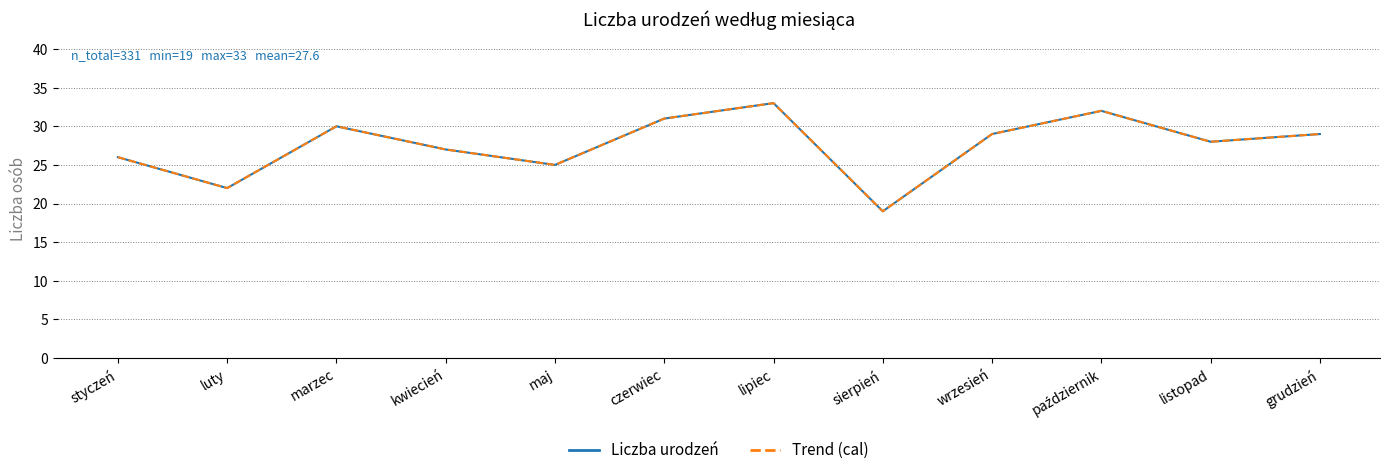

What is the smallest value displayed?

19